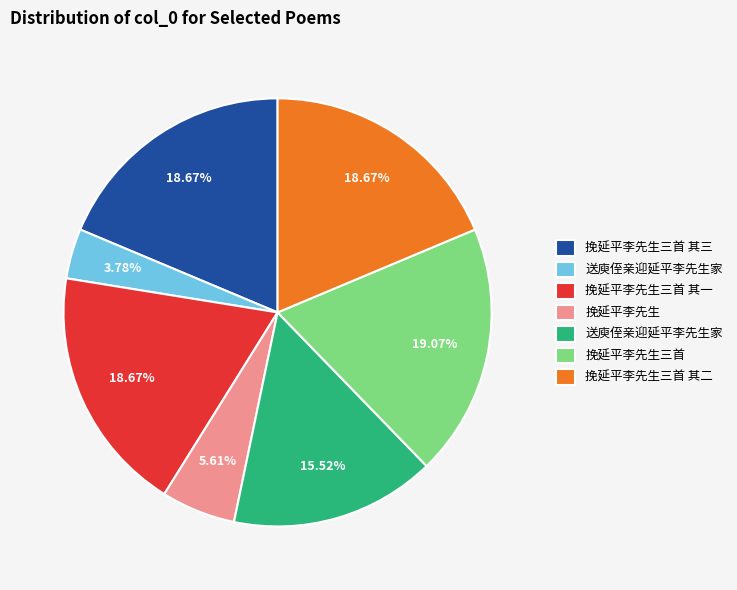

Count the number of slices in the pie.

7